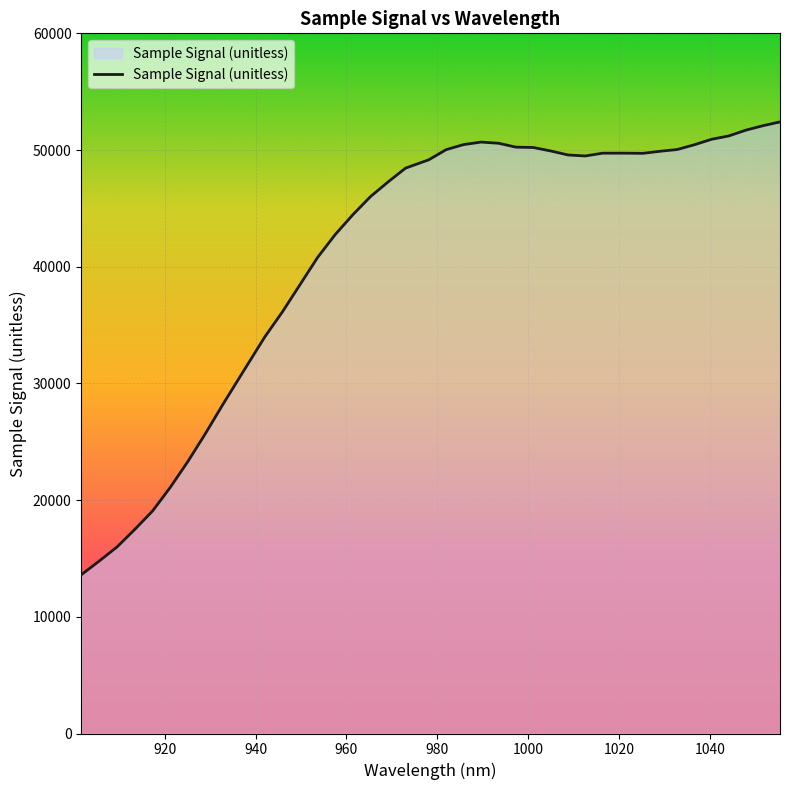

What is the smallest value displayed?

13600